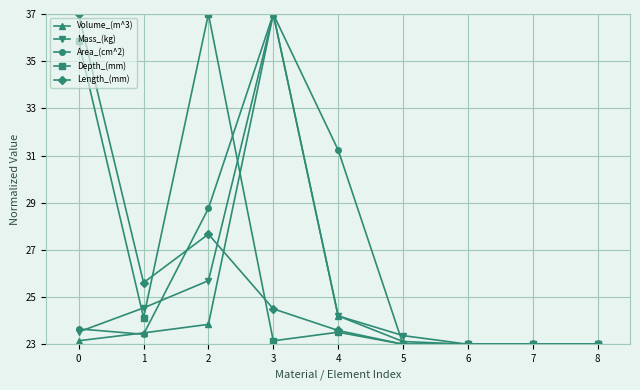

What is the difference between the Area_(cm^2) values at 4 and 1?

7.8